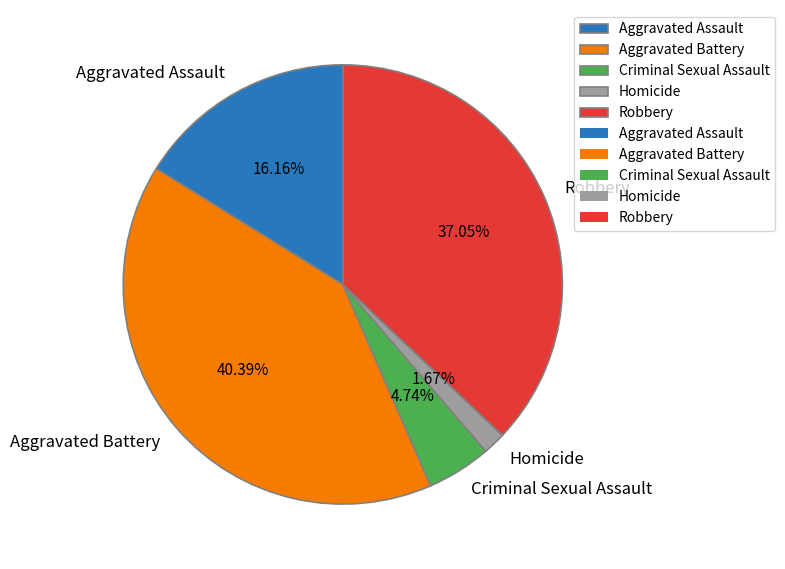

True or false: Aggravated Battery accounts for 34% of the total.

False